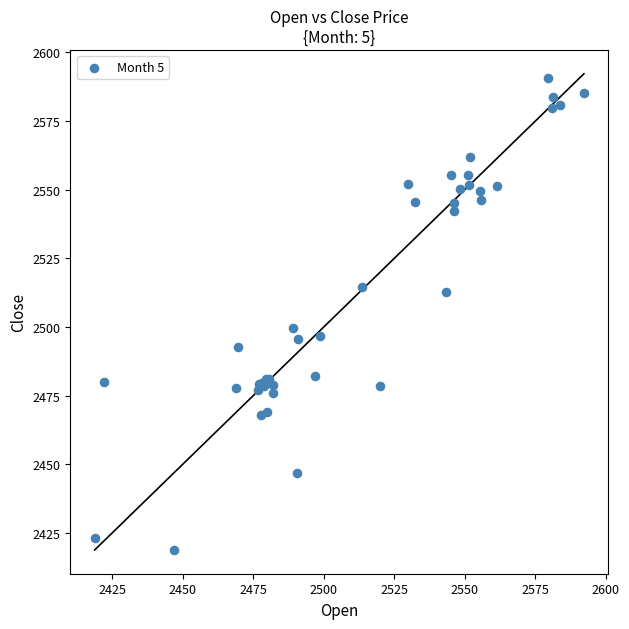

What Y value in the scatter plot is closest to 2504?

2499.8